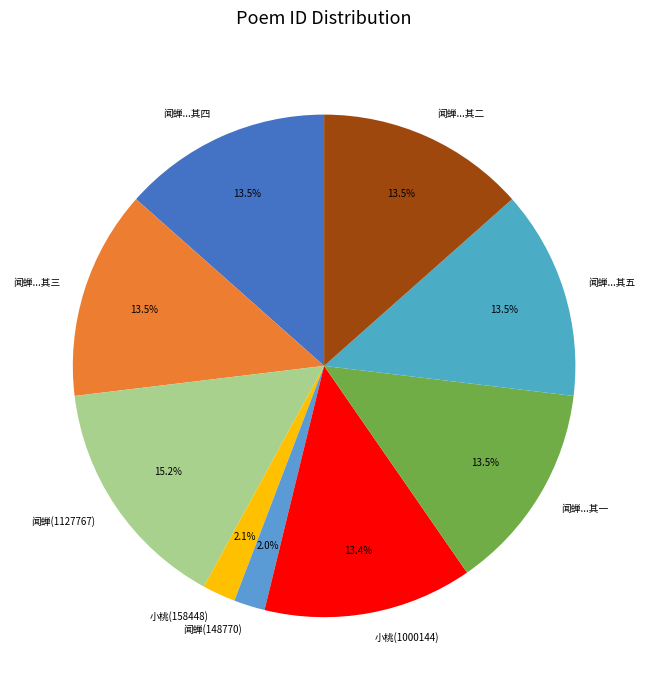

What percentage do 闻蝉(148770) and 闻蝉...其三 together represent?

15.5%